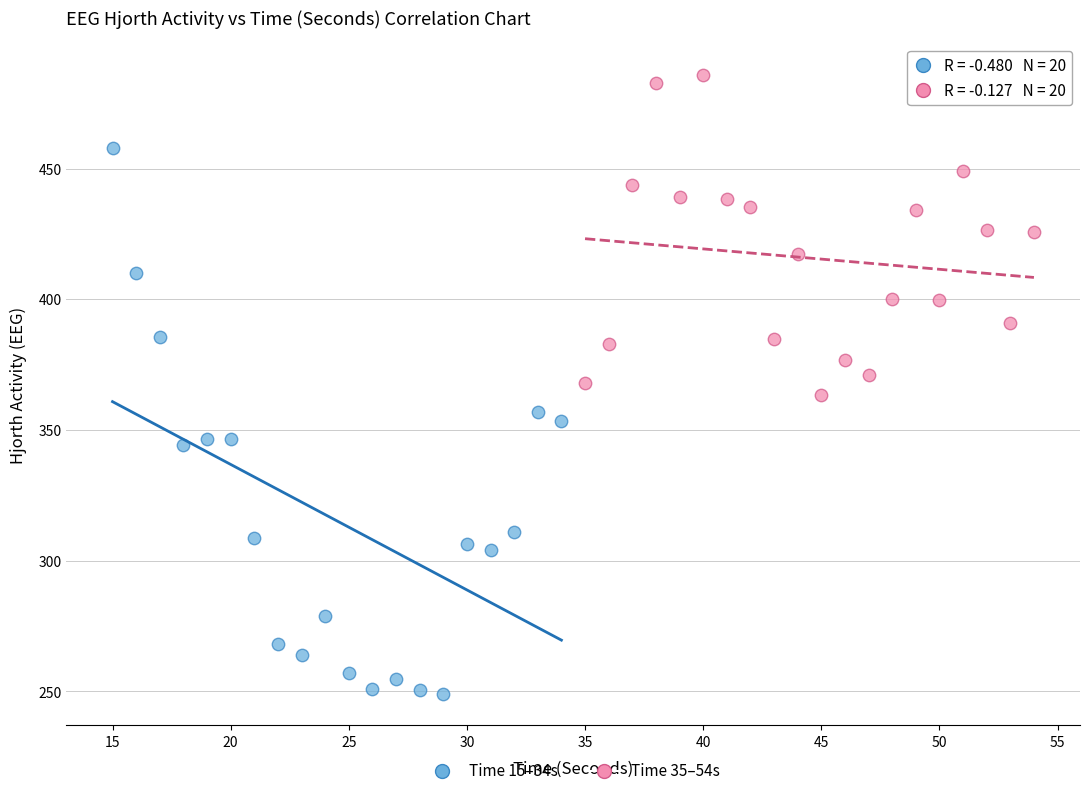

Which series contains the highest Y value?

Time 35–54s